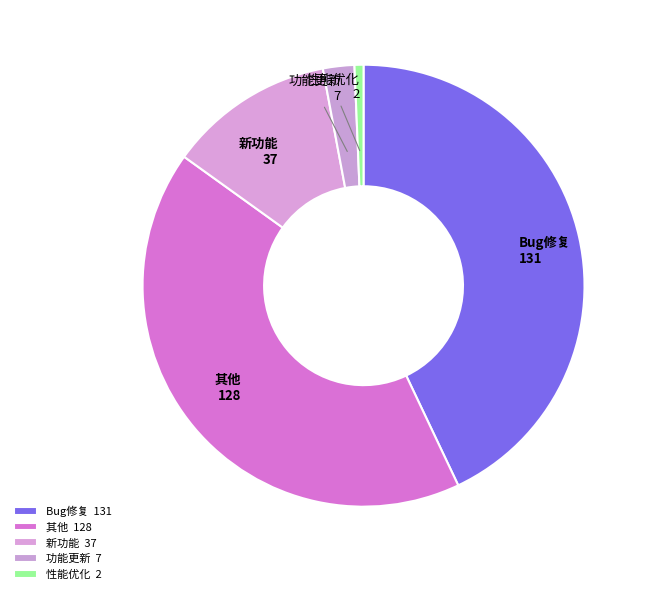

Is there any slice that represents more than half of the pie?

No